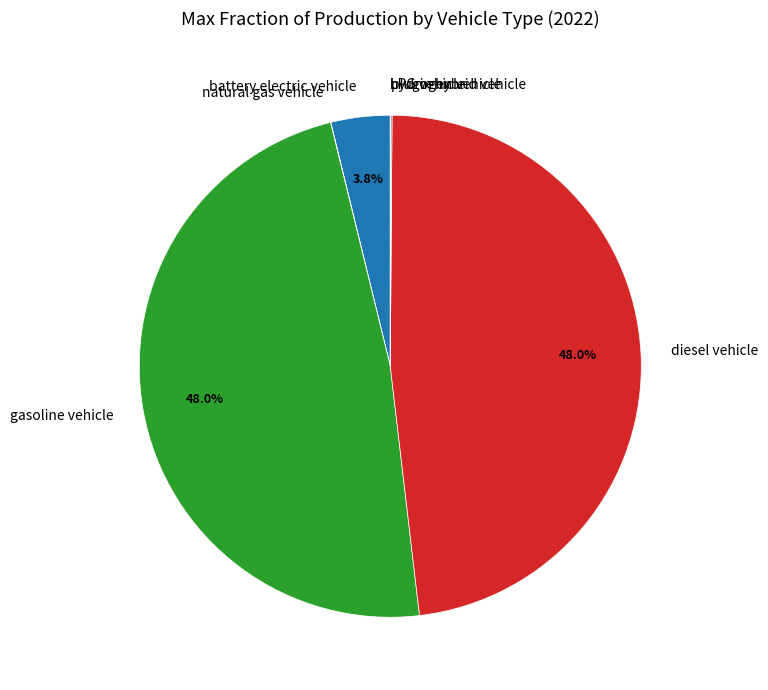

What portion of the pie excludes battery electric vehicle?

96.2%